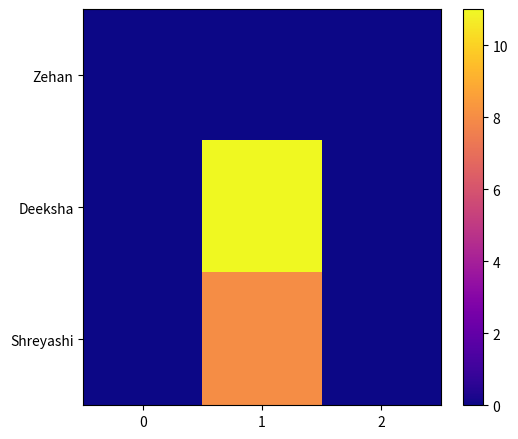

At 2, list the series in order from smallest to largest.

Zehan, Deeksha, Shreyashi